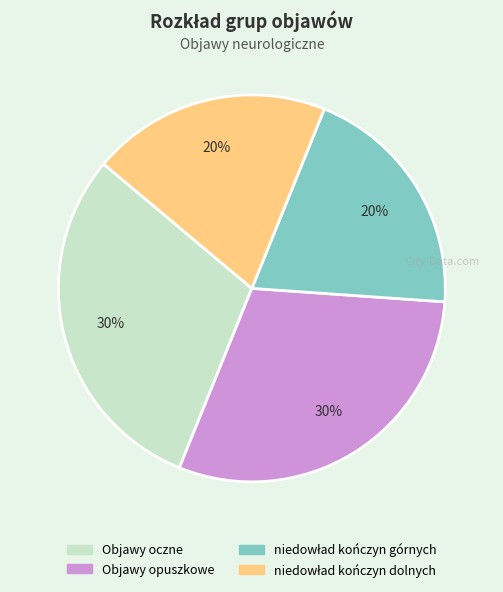

Is Objawy opuszkowe the majority of the pie?

No